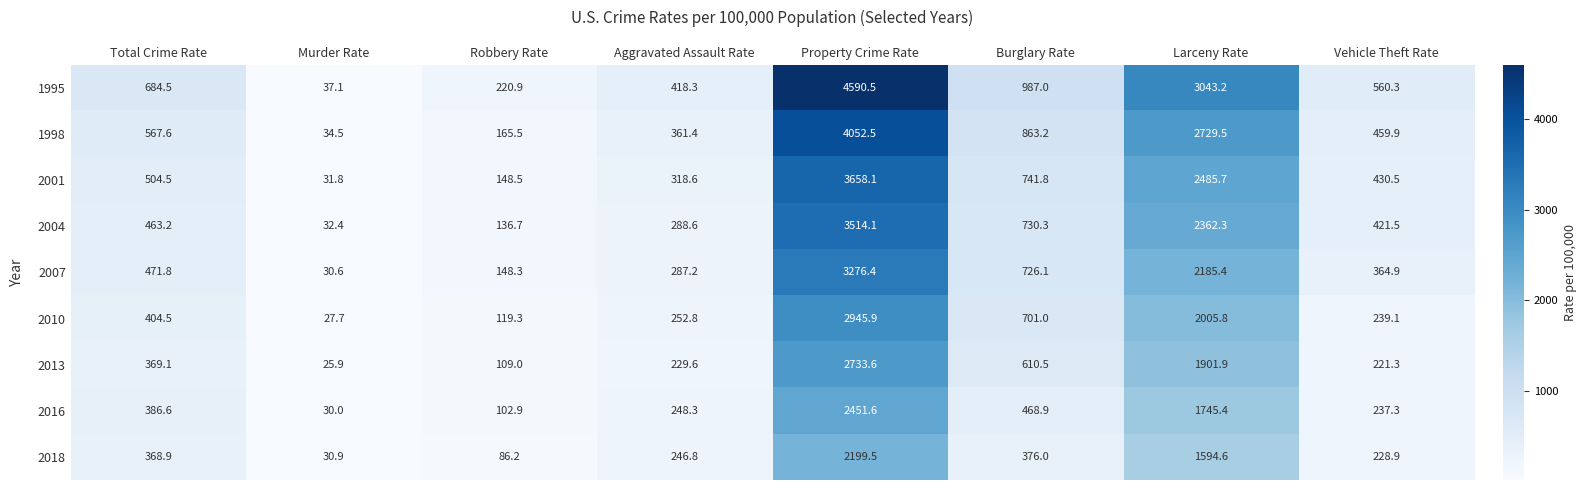

Which series has the largest range (max minus min)?

1995